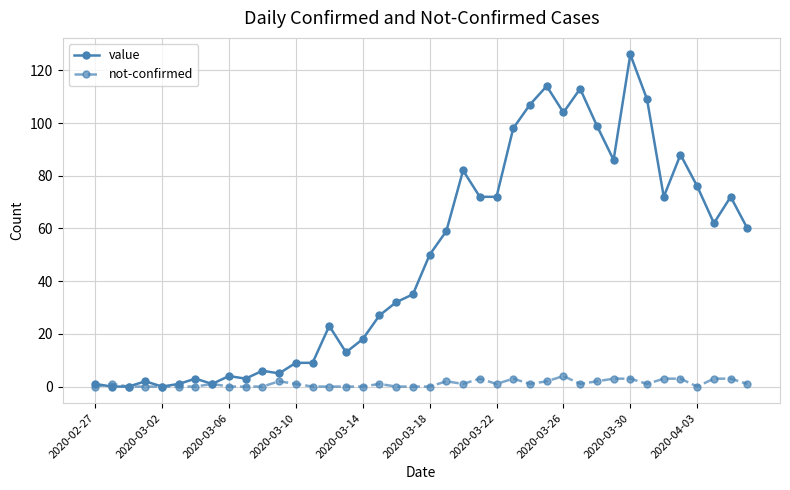

True or false: value has more than 0 interior local peaks.

True